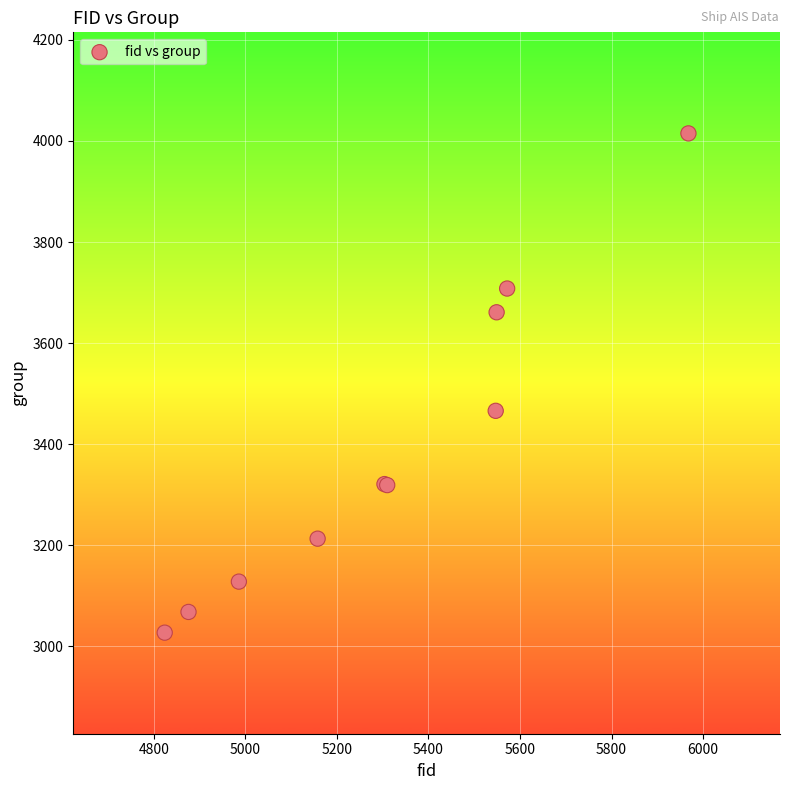

What Y value in the scatter plot is closest to 3521?

3466